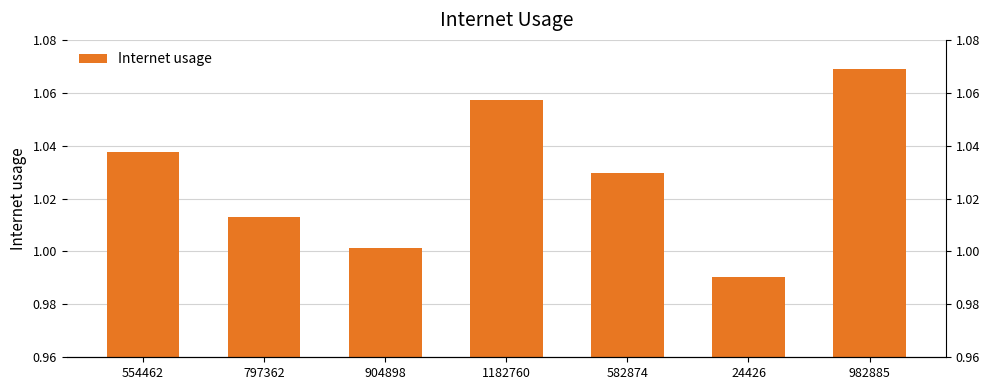

What is the label of the 2nd bar from the left?

797362